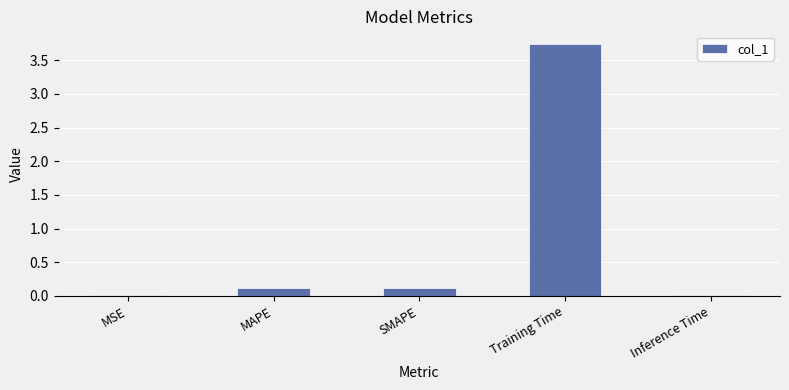

Which category has the highest value across all series?

Training Time